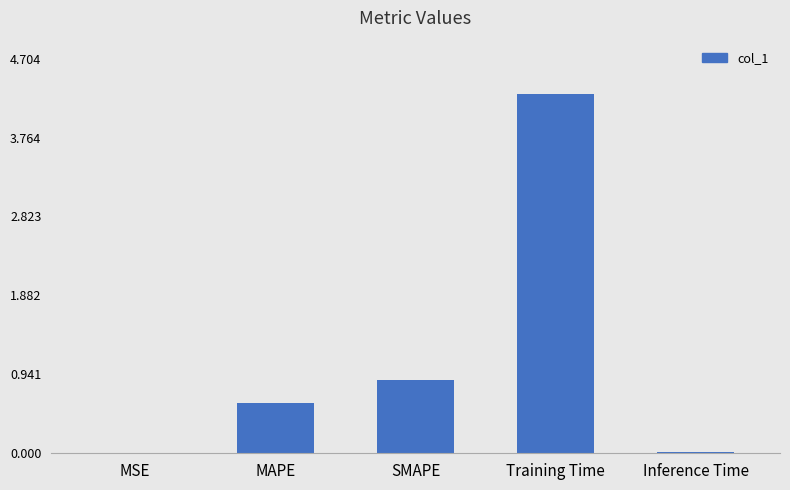

The value at Inference Time is 0.0. True or false?

True